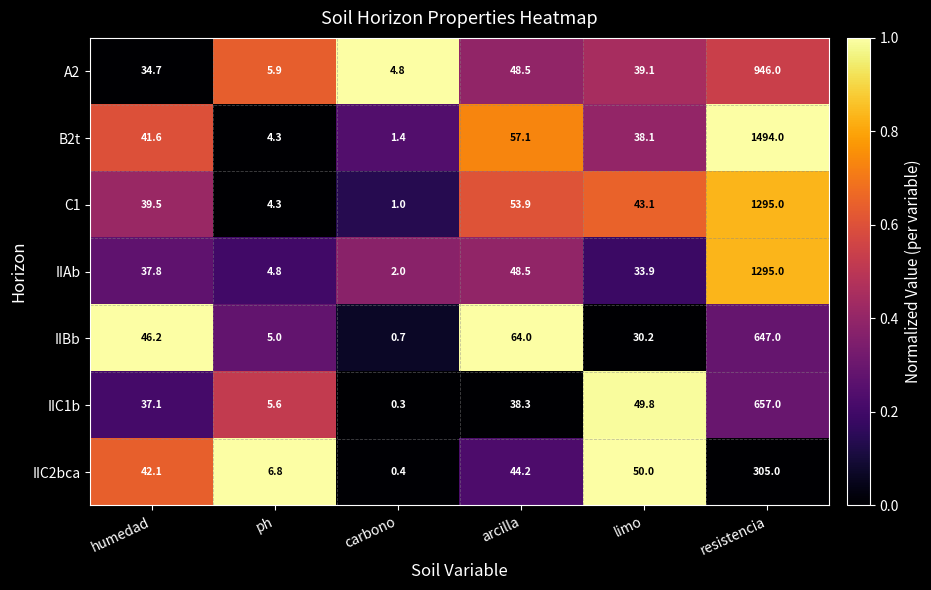

What is the average value of the C1 series?

239.5